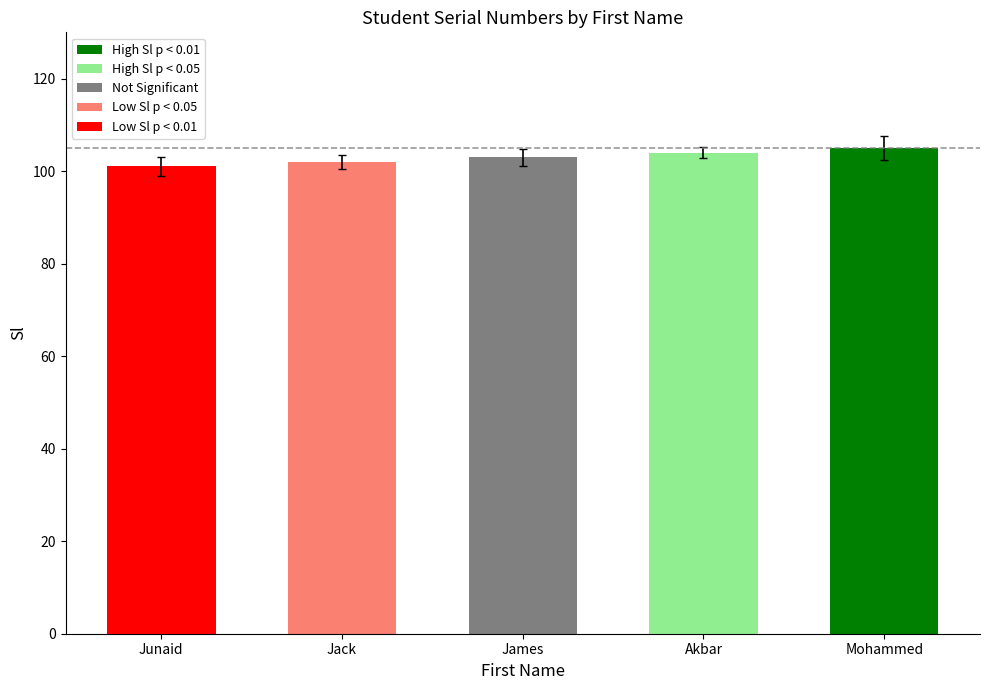

What is the smallest value displayed?

101